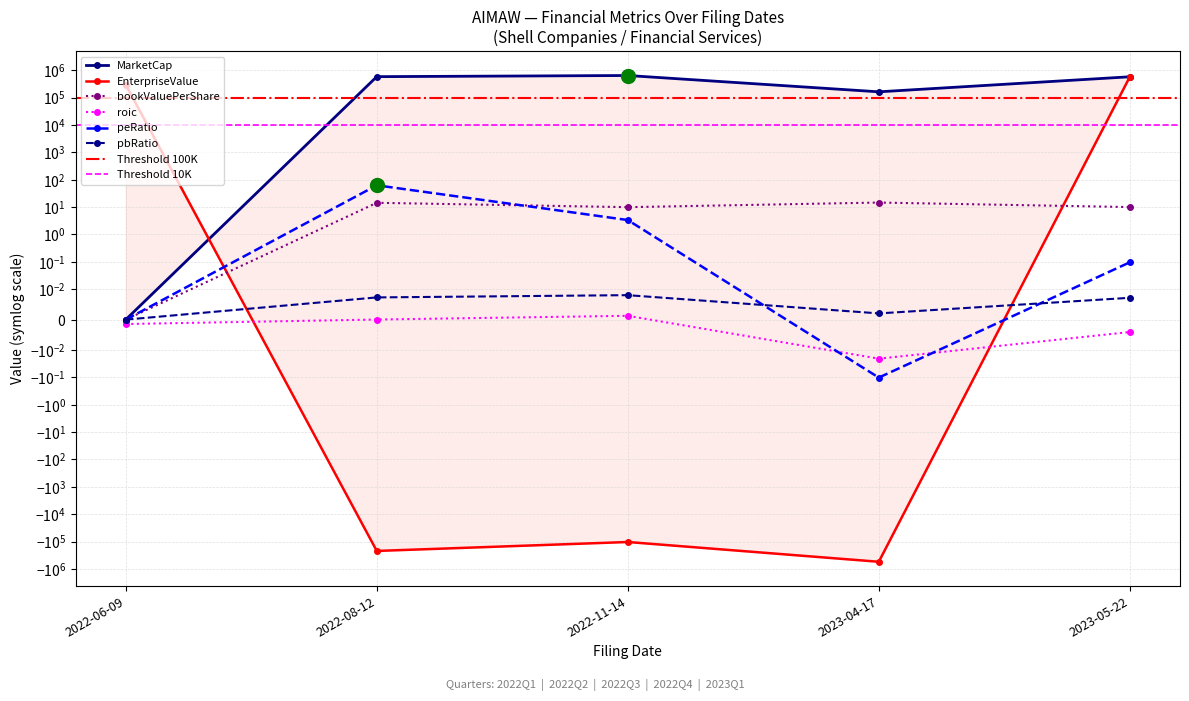

How many values in roic are below zero?

3